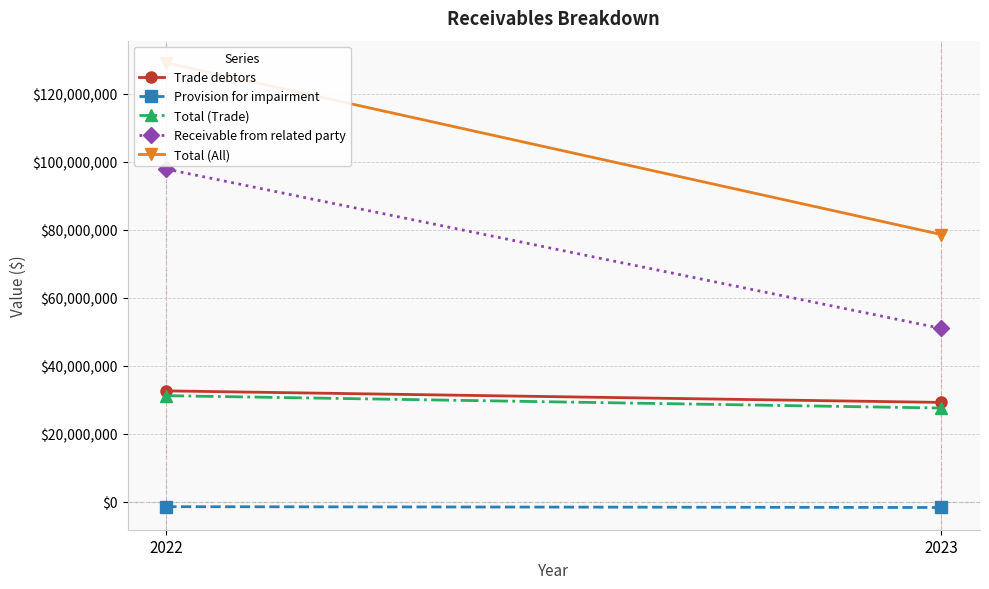

What is the smallest value displayed?

-1651634